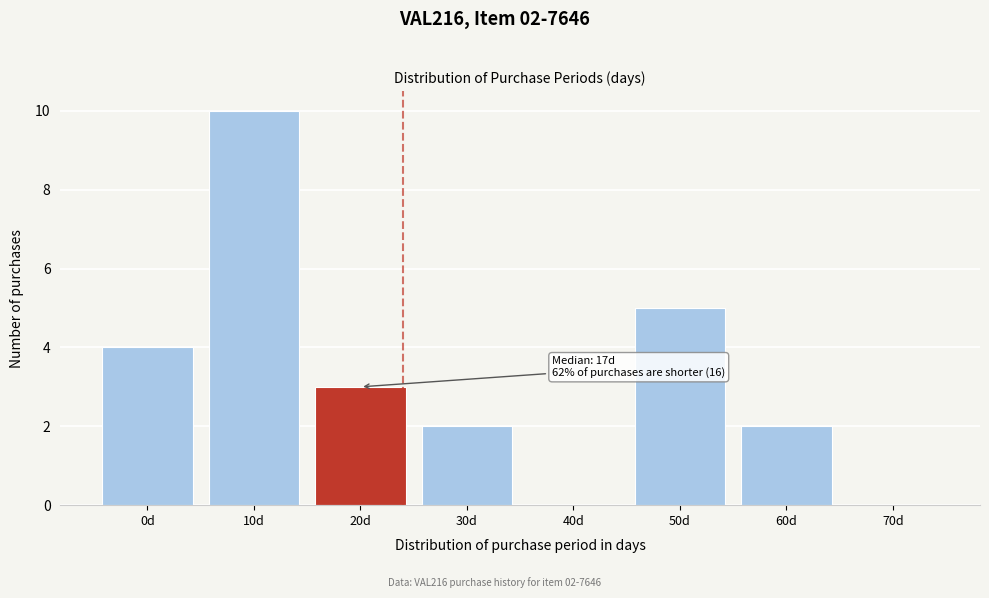

Reading left to right, extract all data points from this chart.

0d=4	10d=10	20d=3	30d=2	40d=0	50d=5	60d=2	70d=0